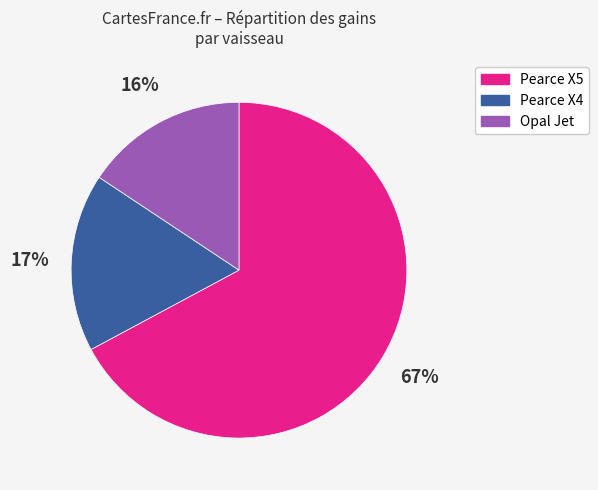

To the nearest percent, what is the combined percentage of Pearce X5 and Opal Jet?

83%